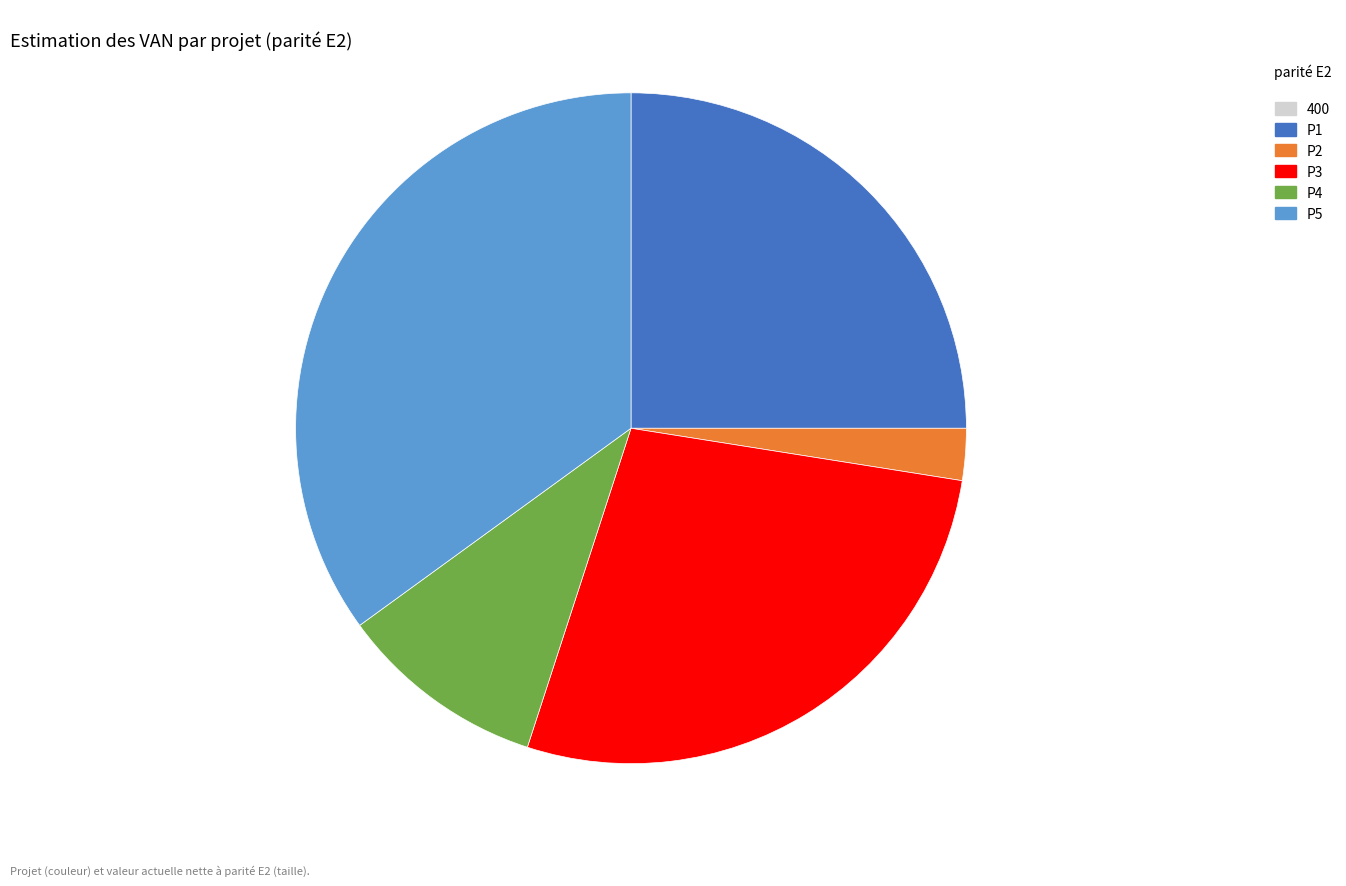

Is there any slice that represents more than half of the pie?

No